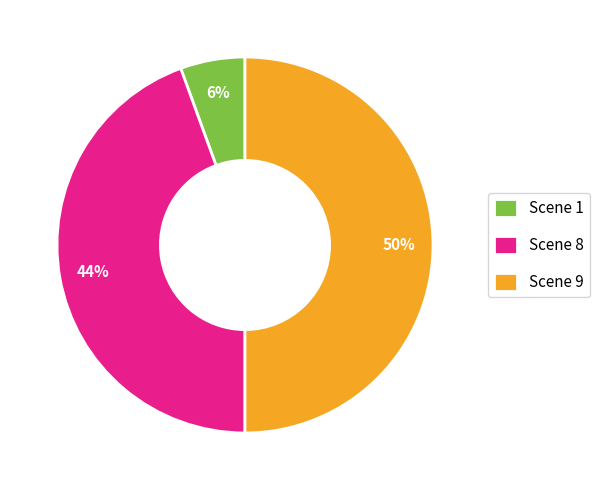

To the nearest percent, what portion does Scene 1 represent?

6%